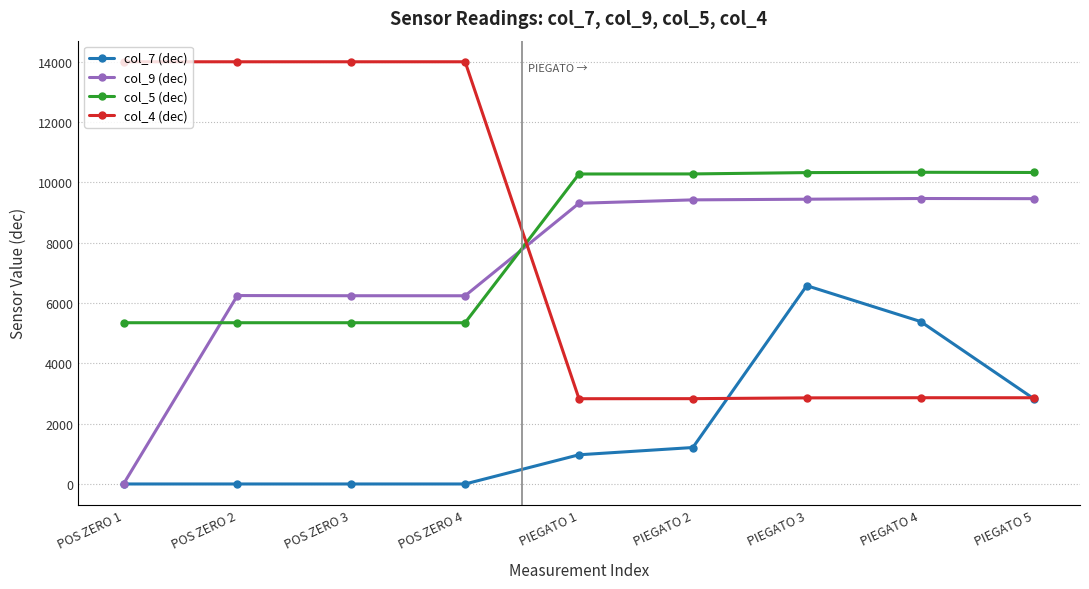

True or false: col_4 (dec) and col_5 (dec) cross at least once.

True